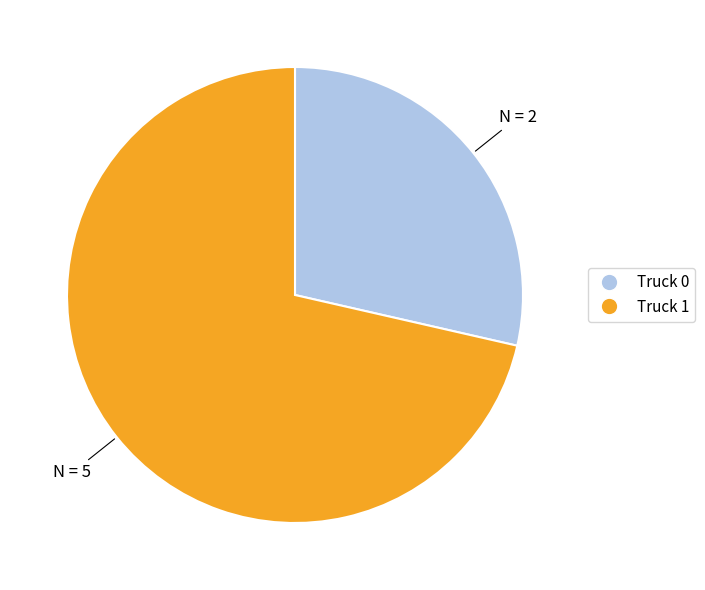

Is the sum of Truck 0 and Truck 1 greater than half?

Yes